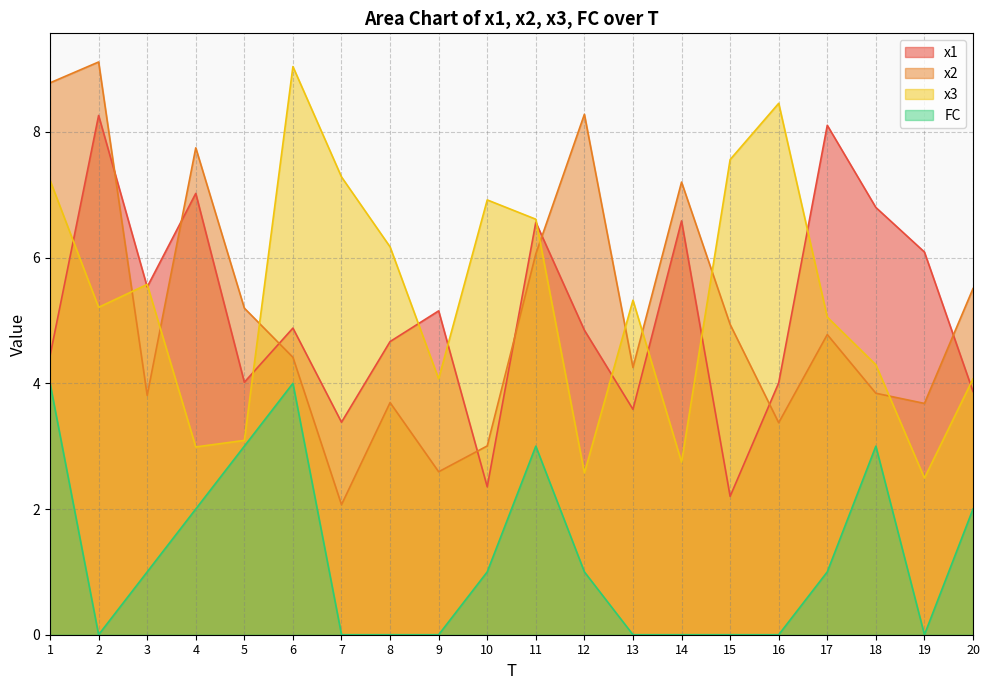

The value of x3 at 15 is 7.6. True or false?

True